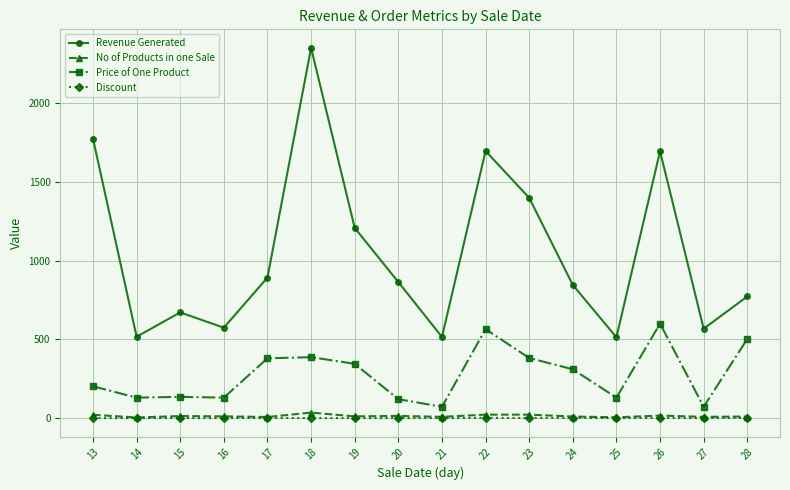

How many lines are shown in the chart?

4